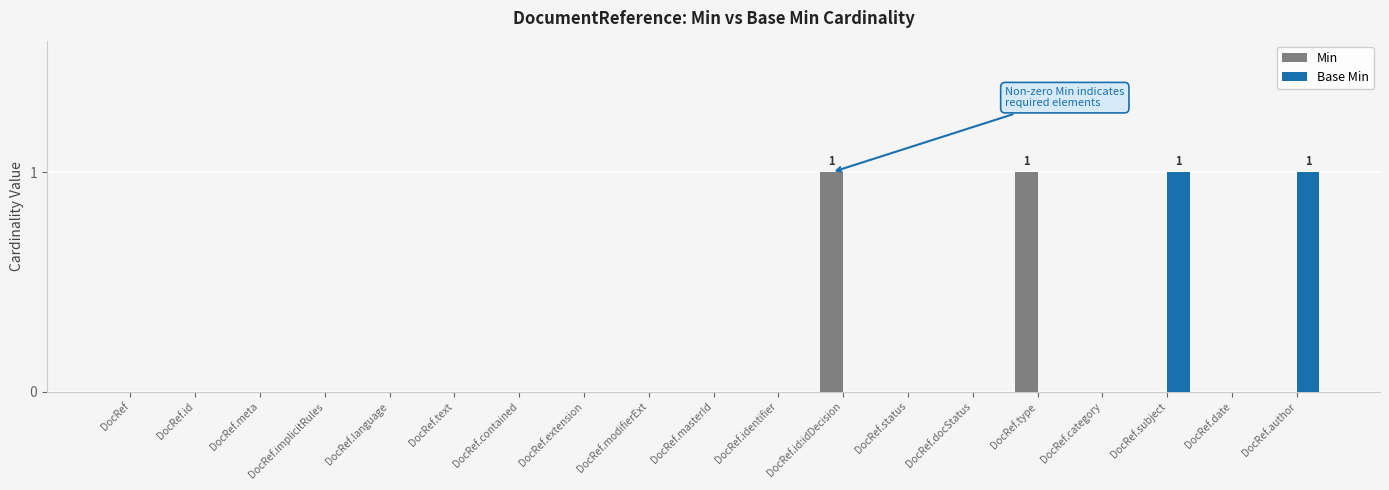

Which series changed the most between DocRef.id:idDecision and DocRef.category?

Min